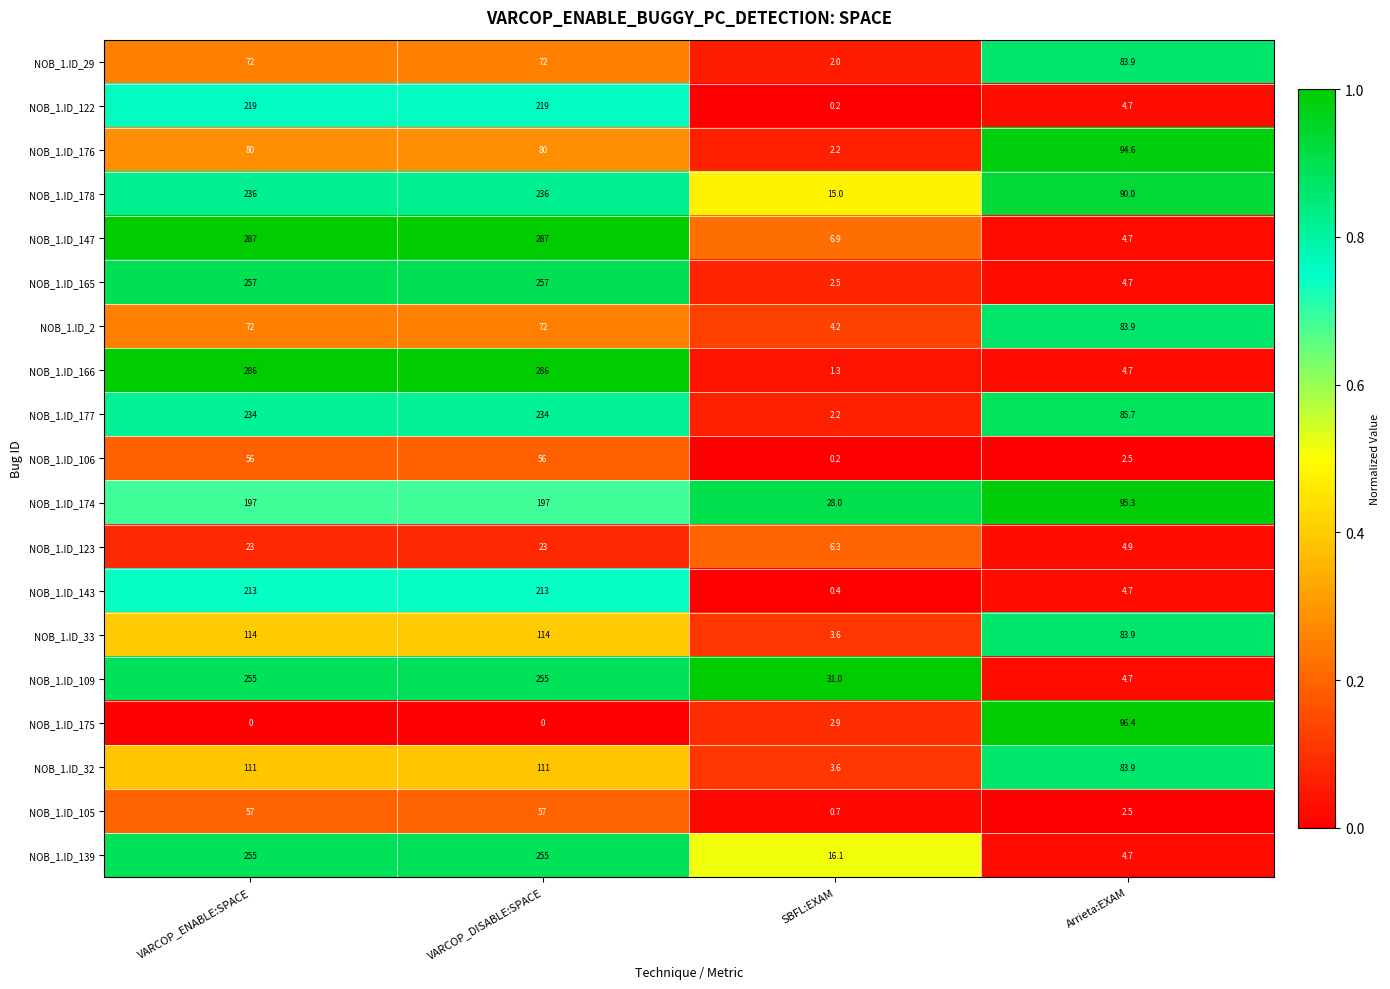

What is the spread (max minus min) of values at SBFL:EXAM?

30.8